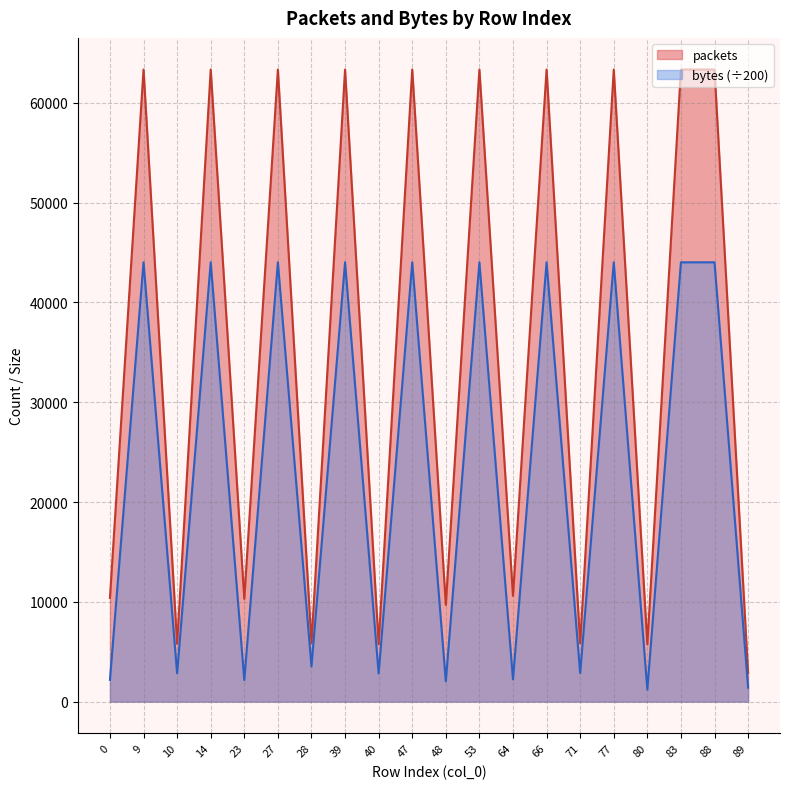

Is it true that packets equals 10294.0 at 23?

True